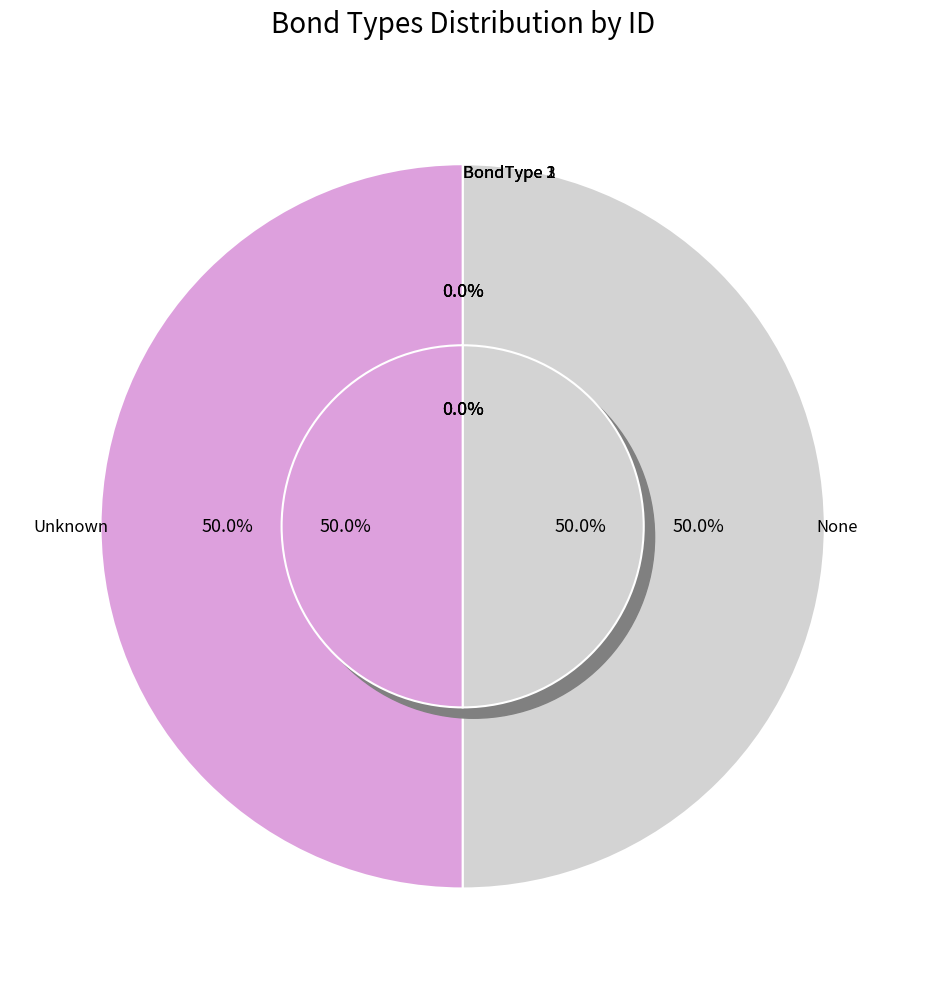

Is the sum of BondType 2 and BondType 3 greater than half?

No